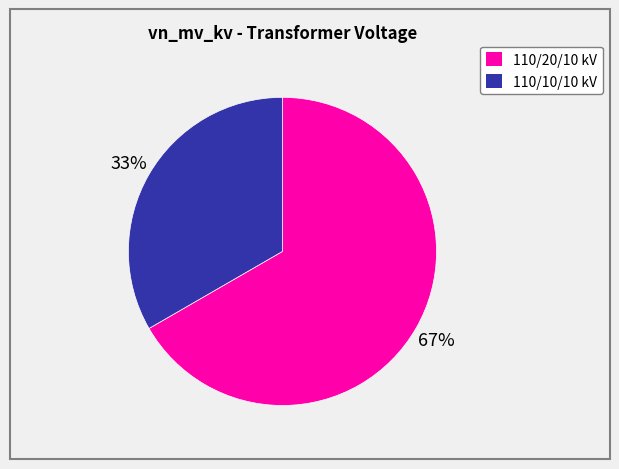

Is there any slice that represents more than half of the pie?

Yes